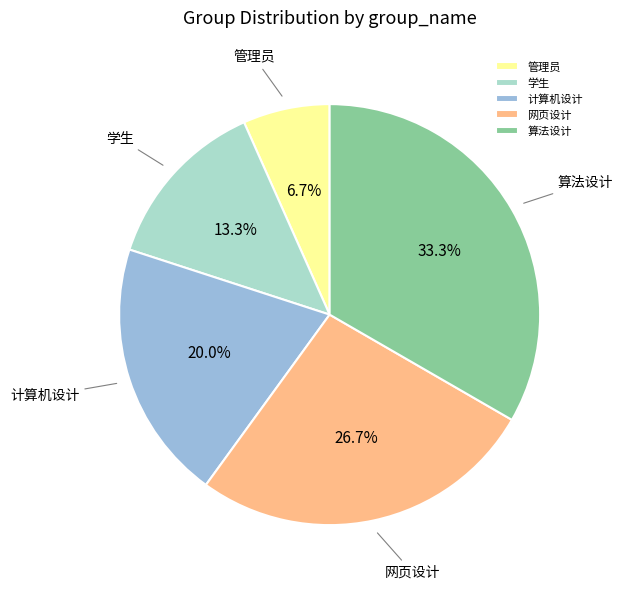

To the nearest percent, what is the difference between the 管理员 and 网页设计 slice percentages?

20%